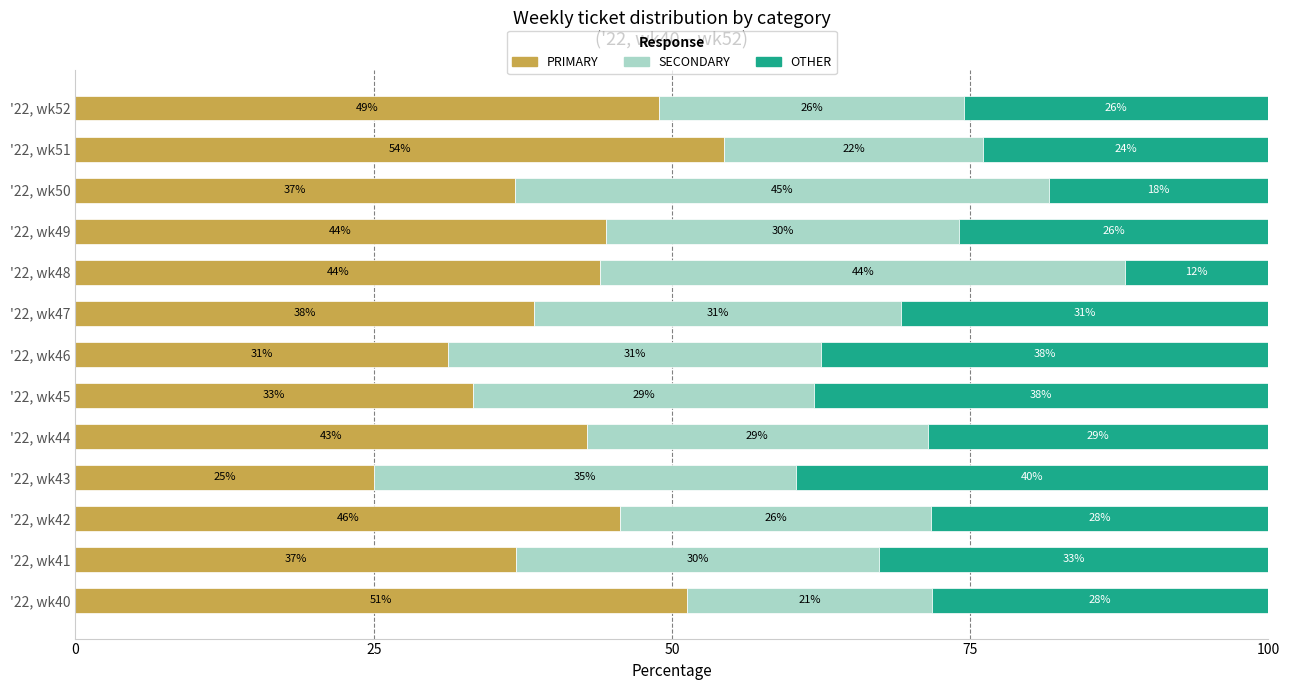

Rank the series by their average value, from highest to lowest.

PRIMARY, SECONDARY, OTHER